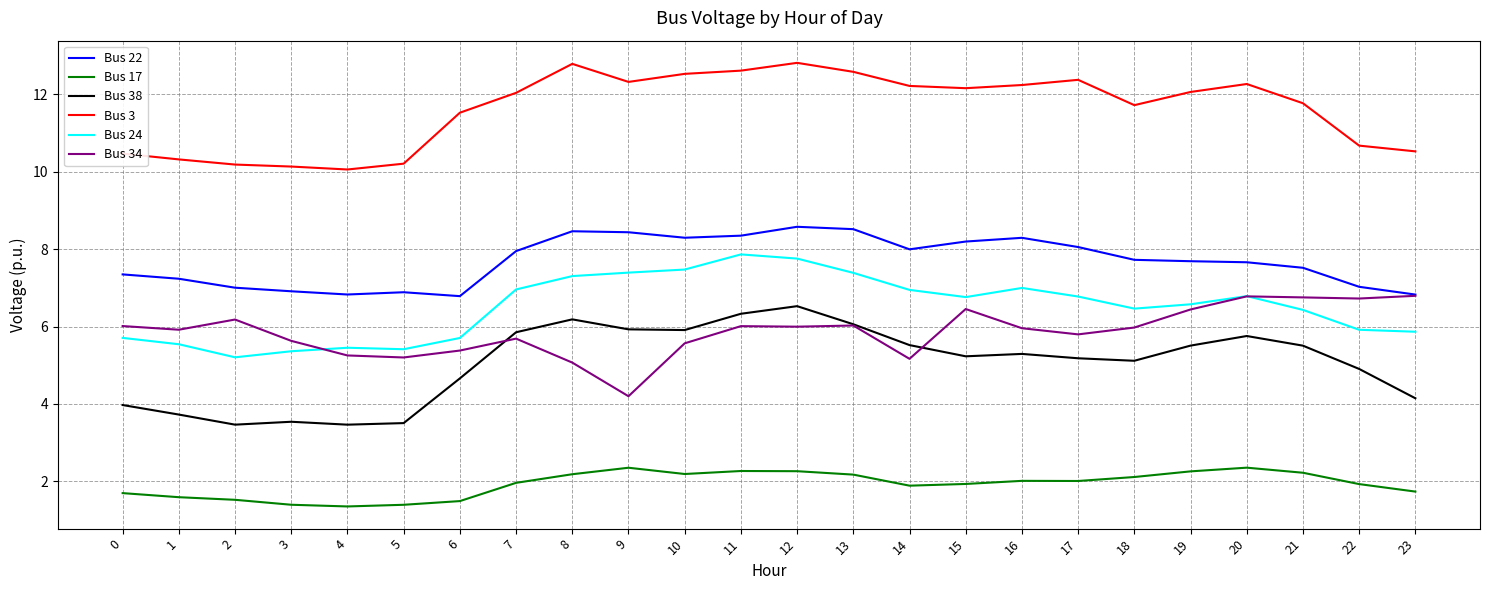

How many lines are shown in the chart?

6